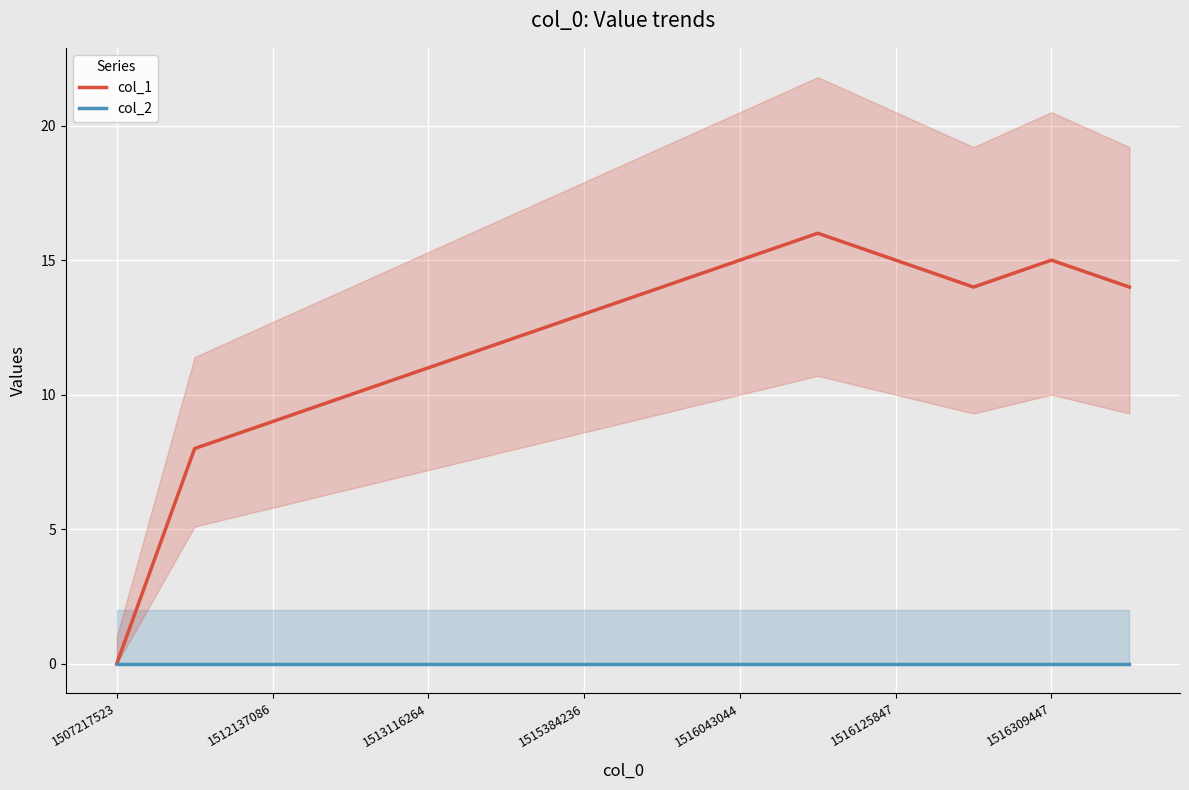

How many series are shown in this chart?

2